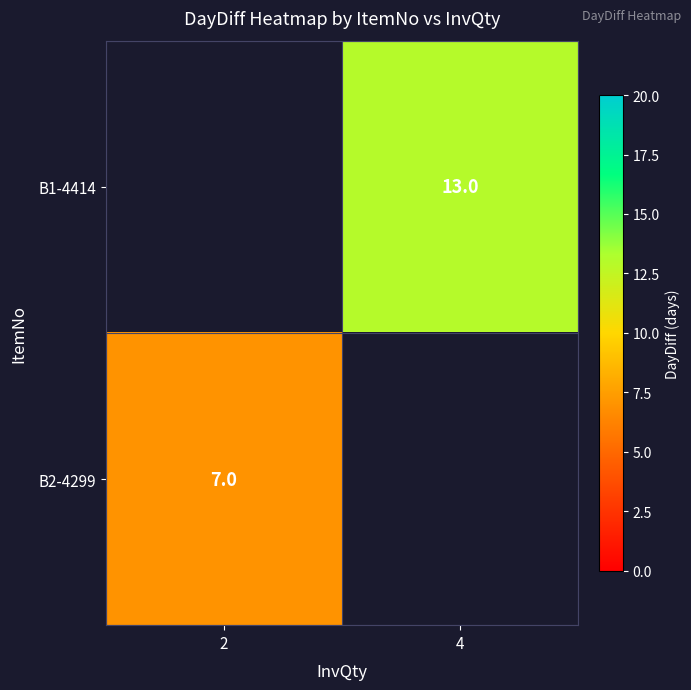

True or false: B1-4414 has a value of 18 at 4.

False